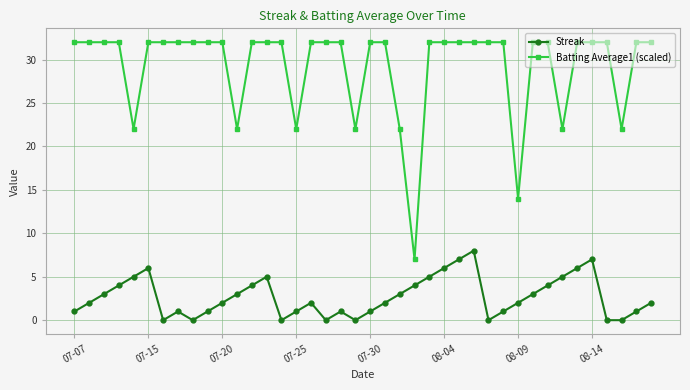

Which series has the widest spread of values?

Batting Average1 (scaled)